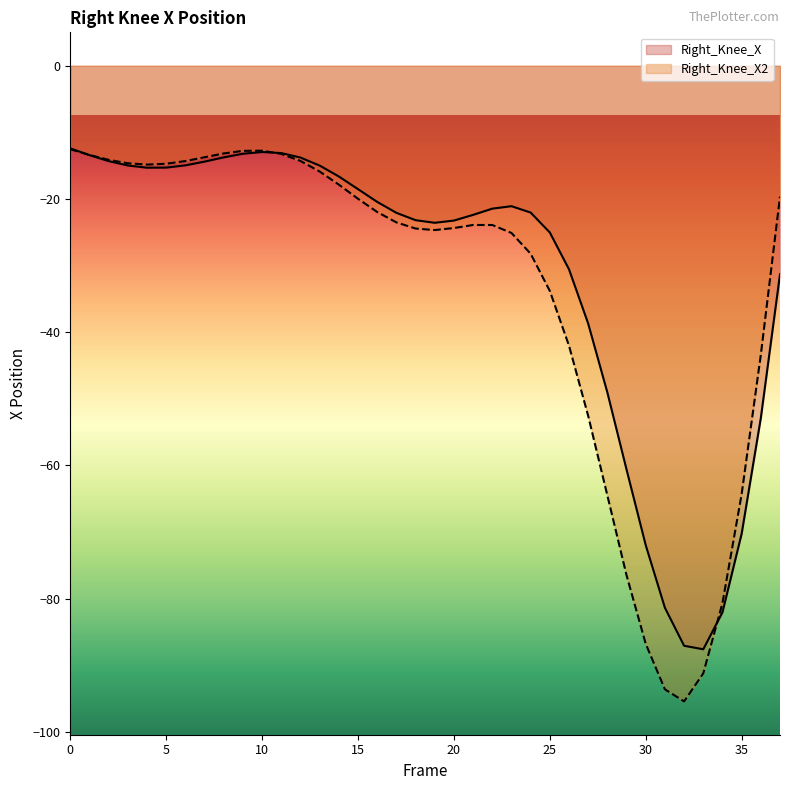

List the series in order of their overall mean, highest first.

Right_Knee_X, Right_Knee_X2